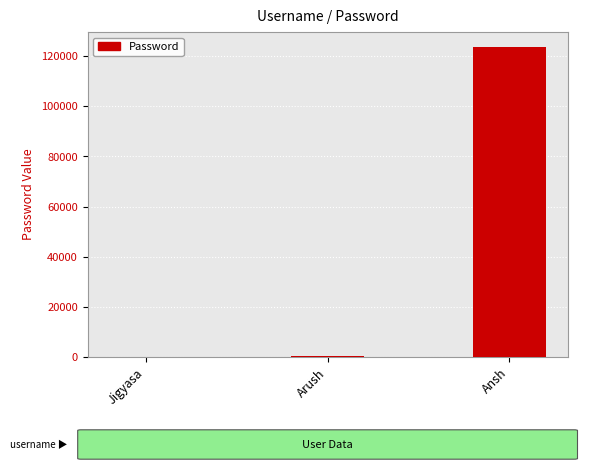

Between Ansh and Arush, which is larger?

Ansh